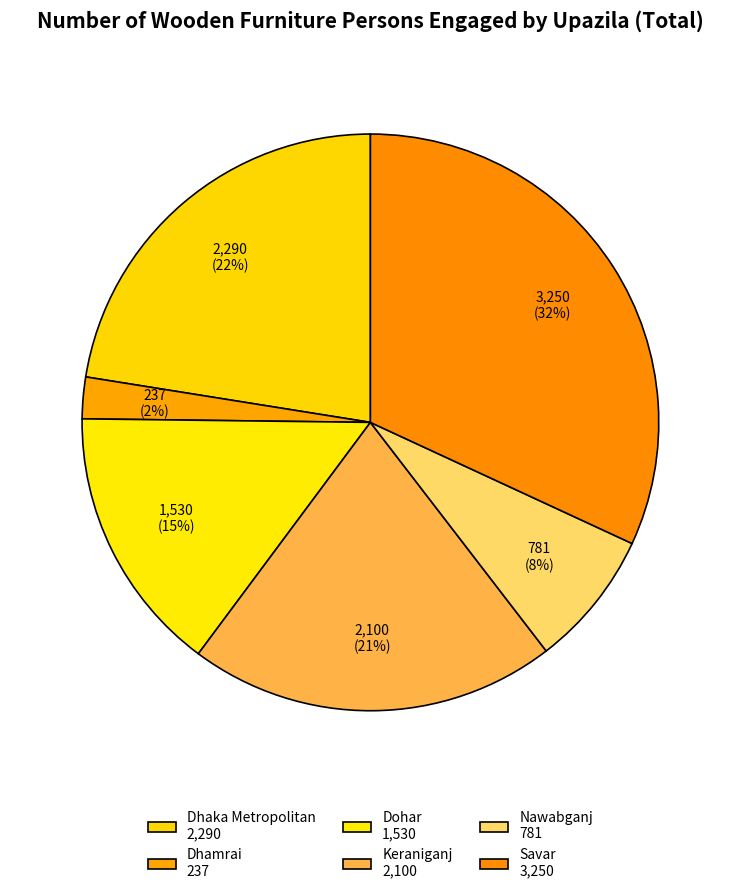

How many segments does this pie chart have?

6